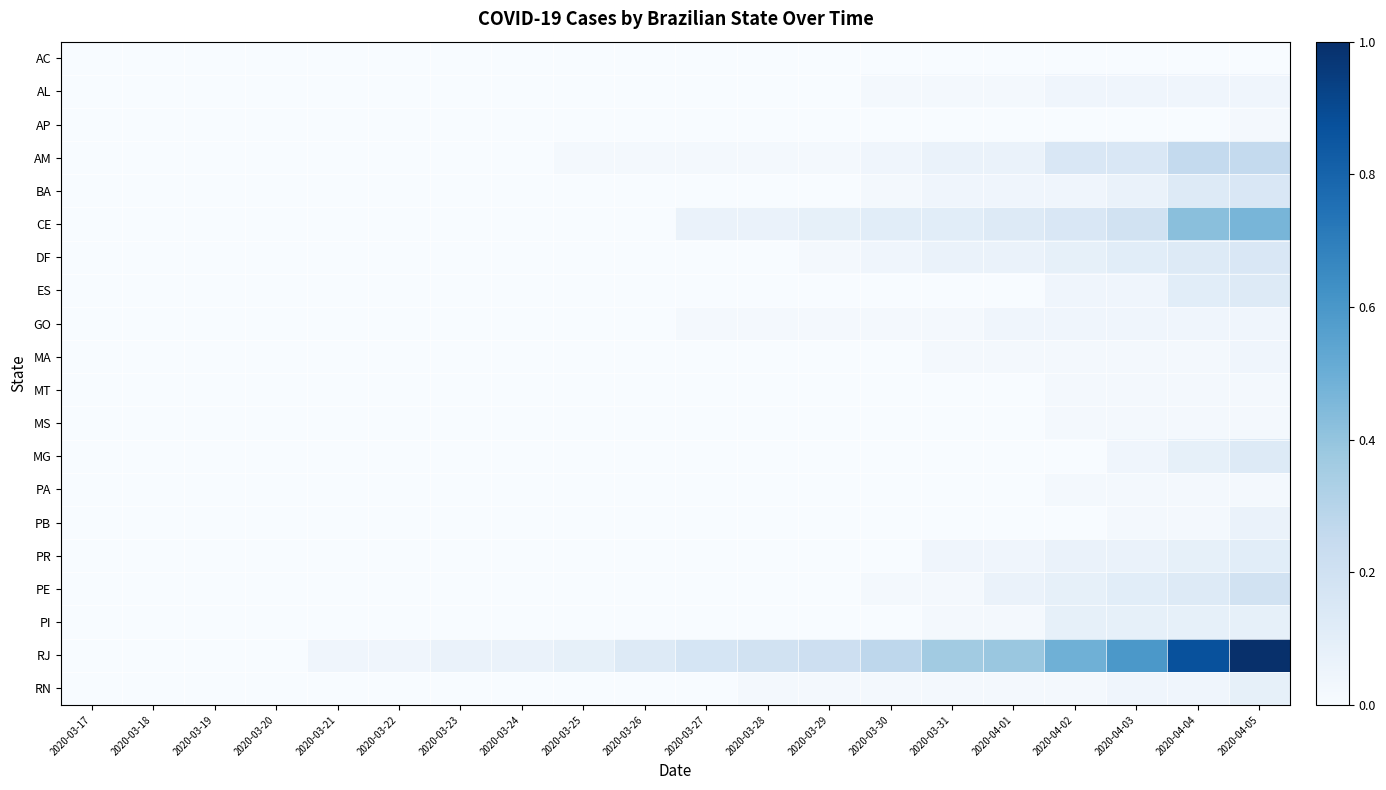

Reading right to left, extract all data points from this chart.

AC: 2020-04-05=0.0	2020-04-04=0.0	2020-04-03=0.0	2020-04-02=0.0	2020-04-01=0.0	2020-03-31=0.0	2020-03-30=0.0	2020-03-29=0.0	2020-03-28=0.0	2020-03-27=0.0	2020-03-26=0.0	2020-03-25=0.0	2020-03-24=0.0	2020-03-23=0.0	2020-03-22=0.0	2020-03-21=0.0	2020-03-20=0.0	2020-03-19=0.0	2020-03-18=0.0	2020-03-17=0.0
AL: 2020-04-05=0.0	2020-04-04=0.0	2020-04-03=0.0	2020-04-02=0.0	2020-04-01=0.0	2020-03-31=0.0	2020-03-30=0.0	2020-03-29=0.0	2020-03-28=0.0	2020-03-27=0.0	2020-03-26=0.0	2020-03-25=0.0	2020-03-24=0.0	2020-03-23=0.0	2020-03-22=0.0	2020-03-21=0.0	2020-03-20=0.0	2020-03-19=0.0	2020-03-18=0.0	2020-03-17=0.0
AP: 2020-04-05=0.0	2020-04-04=0.0	2020-04-03=0.0	2020-04-02=0.0	2020-04-01=0.0	2020-03-31=0.0	2020-03-30=0.0	2020-03-29=0.0	2020-03-28=0.0	2020-03-27=0.0	2020-03-26=0.0	2020-03-25=0.0	2020-03-24=0.0	2020-03-23=0.0	2020-03-22=0.0	2020-03-21=0.0	2020-03-20=0.0	2020-03-19=0.0	2020-03-18=0.0	2020-03-17=0.0
AM: 2020-04-05=0.3	2020-04-04=0.3	2020-04-03=0.1	2020-04-02=0.1	2020-04-01=0.1	2020-03-31=0.1	2020-03-30=0.0	2020-03-29=0.0	2020-03-28=0.0	2020-03-27=0.0	2020-03-26=0.0	2020-03-25=0.0	2020-03-24=0.0	2020-03-23=0.0	2020-03-22=0.0	2020-03-21=0.0	2020-03-20=0.0	2020-03-19=0.0	2020-03-18=0.0	2020-03-17=0.0
BA: 2020-04-05=0.1	2020-04-04=0.1	2020-04-03=0.1	2020-04-02=0.0	2020-04-01=0.0	2020-03-31=0.0	2020-03-30=0.0	2020-03-29=0.0	2020-03-28=0.0	2020-03-27=0.0	2020-03-26=0.0	2020-03-25=0.0	2020-03-24=0.0	2020-03-23=0.0	2020-03-22=0.0	2020-03-21=0.0	2020-03-20=0.0	2020-03-19=0.0	2020-03-18=0.0	2020-03-17=0.0
CE: 2020-04-05=0.5	2020-04-04=0.4	2020-04-03=0.2	2020-04-02=0.1	2020-04-01=0.1	2020-03-31=0.1	2020-03-30=0.1	2020-03-29=0.1	2020-03-28=0.1	2020-03-27=0.1	2020-03-26=0.0	2020-03-25=0.0	2020-03-24=0.0	2020-03-23=0.0	2020-03-22=0.0	2020-03-21=0.0	2020-03-20=0.0	2020-03-19=0.0	2020-03-18=0.0	2020-03-17=0.0
DF: 2020-04-05=0.1	2020-04-04=0.1	2020-04-03=0.1	2020-04-02=0.1	2020-04-01=0.1	2020-03-31=0.1	2020-03-30=0.0	2020-03-29=0.0	2020-03-28=0.0	2020-03-27=0.0	2020-03-26=0.0	2020-03-25=0.0	2020-03-24=0.0	2020-03-23=0.0	2020-03-22=0.0	2020-03-21=0.0	2020-03-20=0.0	2020-03-19=0.0	2020-03-18=0.0	2020-03-17=0.0
ES: 2020-04-05=0.1	2020-04-04=0.1	2020-04-03=0.0	2020-04-02=0.0	2020-04-01=0.0	2020-03-31=0.0	2020-03-30=0.0	2020-03-29=0.0	2020-03-28=0.0	2020-03-27=0.0	2020-03-26=0.0	2020-03-25=0.0	2020-03-24=0.0	2020-03-23=0.0	2020-03-22=0.0	2020-03-21=0.0	2020-03-20=0.0	2020-03-19=0.0	2020-03-18=0.0	2020-03-17=0.0
GO: 2020-04-05=0.0	2020-04-04=0.0	2020-04-03=0.0	2020-04-02=0.0	2020-04-01=0.0	2020-03-31=0.0	2020-03-30=0.0	2020-03-29=0.0	2020-03-28=0.0	2020-03-27=0.0	2020-03-26=0.0	2020-03-25=0.0	2020-03-24=0.0	2020-03-23=0.0	2020-03-22=0.0	2020-03-21=0.0	2020-03-20=0.0	2020-03-19=0.0	2020-03-18=0.0	2020-03-17=0.0
MA: 2020-04-05=0.0	2020-04-04=0.0	2020-04-03=0.0	2020-04-02=0.0	2020-04-01=0.0	2020-03-31=0.0	2020-03-30=0.0	2020-03-29=0.0	2020-03-28=0.0	2020-03-27=0.0	2020-03-26=0.0	2020-03-25=0.0	2020-03-24=0.0	2020-03-23=0.0	2020-03-22=0.0	2020-03-21=0.0	2020-03-20=0.0	2020-03-19=0.0	2020-03-18=0.0	2020-03-17=0.0
MT: 2020-04-05=0.0	2020-04-04=0.0	2020-04-03=0.0	2020-04-02=0.0	2020-04-01=0.0	2020-03-31=0.0	2020-03-30=0.0	2020-03-29=0.0	2020-03-28=0.0	2020-03-27=0.0	2020-03-26=0.0	2020-03-25=0.0	2020-03-24=0.0	2020-03-23=0.0	2020-03-22=0.0	2020-03-21=0.0	2020-03-20=0.0	2020-03-19=0.0	2020-03-18=0.0	2020-03-17=0.0
MS: 2020-04-05=0.0	2020-04-04=0.0	2020-04-03=0.0	2020-04-02=0.0	2020-04-01=0.0	2020-03-31=0.0	2020-03-30=0.0	2020-03-29=0.0	2020-03-28=0.0	2020-03-27=0.0	2020-03-26=0.0	2020-03-25=0.0	2020-03-24=0.0	2020-03-23=0.0	2020-03-22=0.0	2020-03-21=0.0	2020-03-20=0.0	2020-03-19=0.0	2020-03-18=0.0	2020-03-17=0.0
MG: 2020-04-05=0.1	2020-04-04=0.1	2020-04-03=0.0	2020-04-02=0.0	2020-04-01=0.0	2020-03-31=0.0	2020-03-30=0.0	2020-03-29=0.0	2020-03-28=0.0	2020-03-27=0.0	2020-03-26=0.0	2020-03-25=0.0	2020-03-24=0.0	2020-03-23=0.0	2020-03-22=0.0	2020-03-21=0.0	2020-03-20=0.0	2020-03-19=0.0	2020-03-18=0.0	2020-03-17=0.0
PA: 2020-04-05=0.0	2020-04-04=0.0	2020-04-03=0.0	2020-04-02=0.0	2020-04-01=0.0	2020-03-31=0.0	2020-03-30=0.0	2020-03-29=0.0	2020-03-28=0.0	2020-03-27=0.0	2020-03-26=0.0	2020-03-25=0.0	2020-03-24=0.0	2020-03-23=0.0	2020-03-22=0.0	2020-03-21=0.0	2020-03-20=0.0	2020-03-19=0.0	2020-03-18=0.0	2020-03-17=0.0
PB: 2020-04-05=0.1	2020-04-04=0.0	2020-04-03=0.0	2020-04-02=0.0	2020-04-01=0.0	2020-03-31=0.0	2020-03-30=0.0	2020-03-29=0.0	2020-03-28=0.0	2020-03-27=0.0	2020-03-26=0.0	2020-03-25=0.0	2020-03-24=0.0	2020-03-23=0.0	2020-03-22=0.0	2020-03-21=0.0	2020-03-20=0.0	2020-03-19=0.0	2020-03-18=0.0	2020-03-17=0.0
PR: 2020-04-05=0.1	2020-04-04=0.1	2020-04-03=0.1	2020-04-02=0.1	2020-04-01=0.0	2020-03-31=0.0	2020-03-30=0.0	2020-03-29=0.0	2020-03-28=0.0	2020-03-27=0.0	2020-03-26=0.0	2020-03-25=0.0	2020-03-24=0.0	2020-03-23=0.0	2020-03-22=0.0	2020-03-21=0.0	2020-03-20=0.0	2020-03-19=0.0	2020-03-18=0.0	2020-03-17=0.0
PE: 2020-04-05=0.2	2020-04-04=0.1	2020-04-03=0.1	2020-04-02=0.1	2020-04-01=0.1	2020-03-31=0.0	2020-03-30=0.0	2020-03-29=0.0	2020-03-28=0.0	2020-03-27=0.0	2020-03-26=0.0	2020-03-25=0.0	2020-03-24=0.0	2020-03-23=0.0	2020-03-22=0.0	2020-03-21=0.0	2020-03-20=0.0	2020-03-19=0.0	2020-03-18=0.0	2020-03-17=0.0
PI: 2020-04-05=0.1	2020-04-04=0.1	2020-04-03=0.1	2020-04-02=0.1	2020-04-01=0.0	2020-03-31=0.0	2020-03-30=0.0	2020-03-29=0.0	2020-03-28=0.0	2020-03-27=0.0	2020-03-26=0.0	2020-03-25=0.0	2020-03-24=0.0	2020-03-23=0.0	2020-03-22=0.0	2020-03-21=0.0	2020-03-20=0.0	2020-03-19=0.0	2020-03-18=0.0	2020-03-17=0.0
RJ: 2020-04-05=1.0	2020-04-04=0.9	2020-04-03=0.6	2020-04-02=0.5	2020-04-01=0.4	2020-03-31=0.4	2020-03-30=0.3	2020-03-29=0.2	2020-03-28=0.2	2020-03-27=0.2	2020-03-26=0.1	2020-03-25=0.1	2020-03-24=0.1	2020-03-23=0.1	2020-03-22=0.0	2020-03-21=0.0	2020-03-20=0.0	2020-03-19=0.0	2020-03-18=0.0	2020-03-17=0.0
RN: 2020-04-05=0.1	2020-04-04=0.0	2020-04-03=0.0	2020-04-02=0.0	2020-04-01=0.0	2020-03-31=0.0	2020-03-30=0.0	2020-03-29=0.0	2020-03-28=0.0	2020-03-27=0.0	2020-03-26=0.0	2020-03-25=0.0	2020-03-24=0.0	2020-03-23=0.0	2020-03-22=0.0	2020-03-21=0.0	2020-03-20=0.0	2020-03-19=0.0	2020-03-18=0.0	2020-03-17=0.0